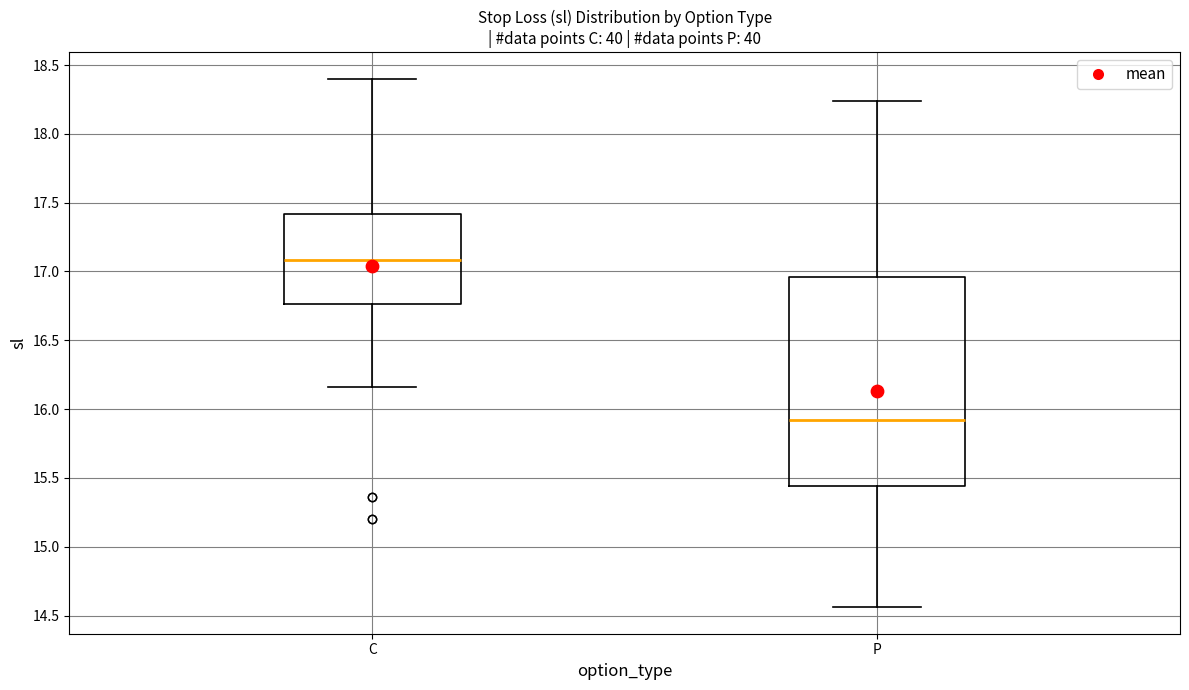

Comparing the boxes themselves (not the whiskers), which one is the tallest?

P